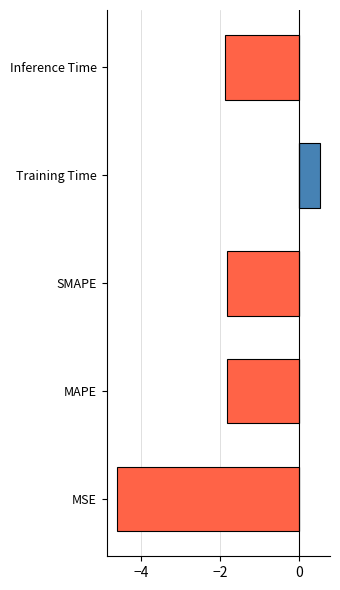

How many groups of bars are there?

5